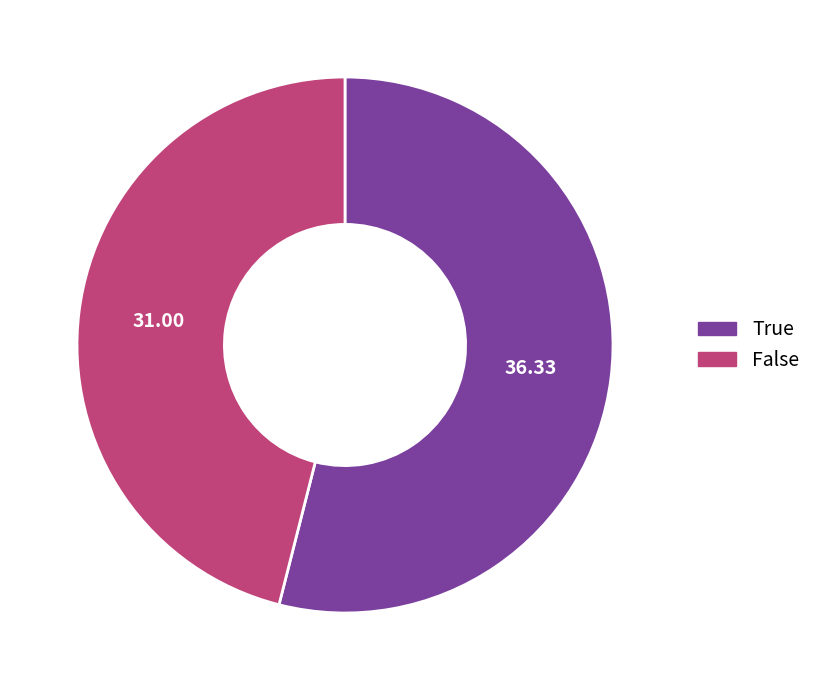

Is the sum of False and True greater than half?

Yes